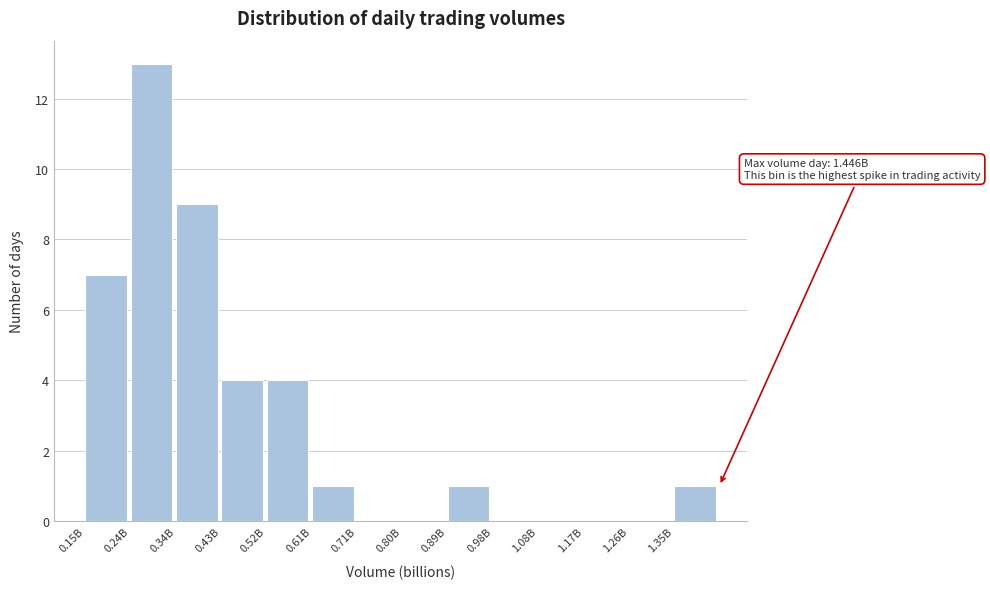

Reading left to right, list all the values displayed in this chart.

0.15B=7	0.24B=13	0.34B=9	0.43B=4	0.52B=4	0.61B=1	0.71B=0	0.80B=0	0.89B=1	0.98B=0	1.08B=0	1.17B=0	1.26B=0	1.35B=1